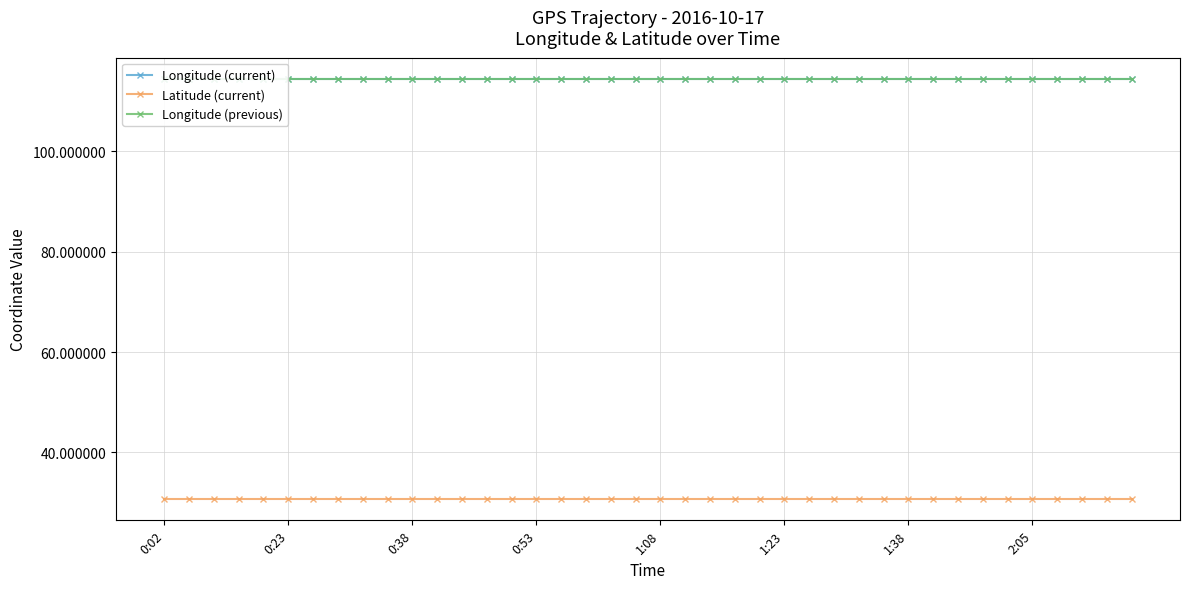

What is the minimum value for Longitude (current)?

114.5